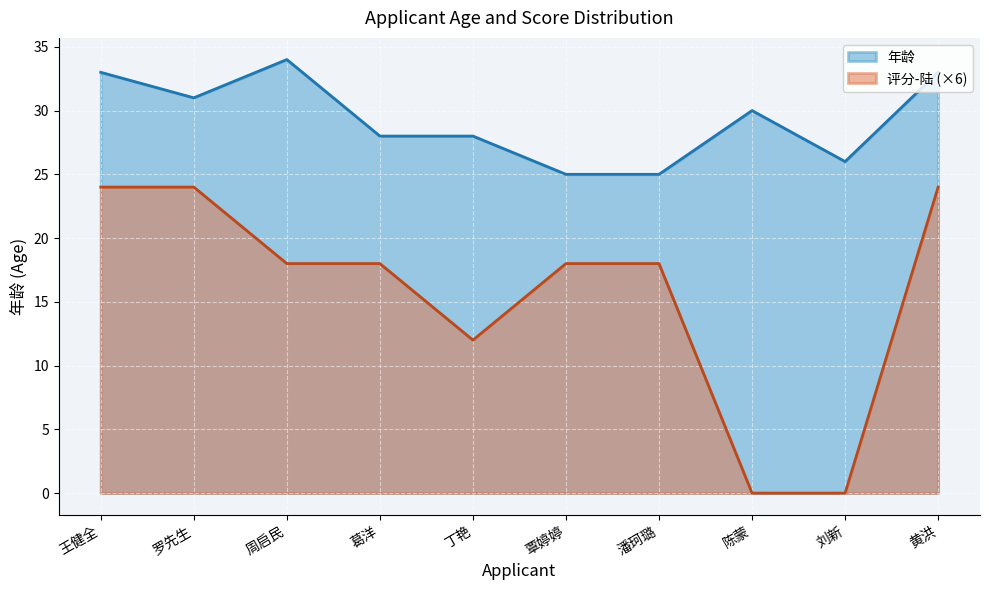

List the series in order of their overall mean, lowest first.

评分-陆 (×6), 年龄